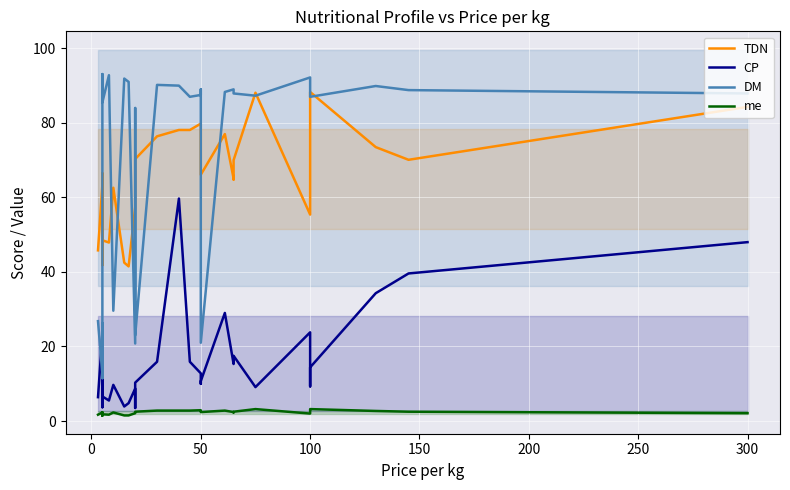

How many values in the me series are below 2?

8